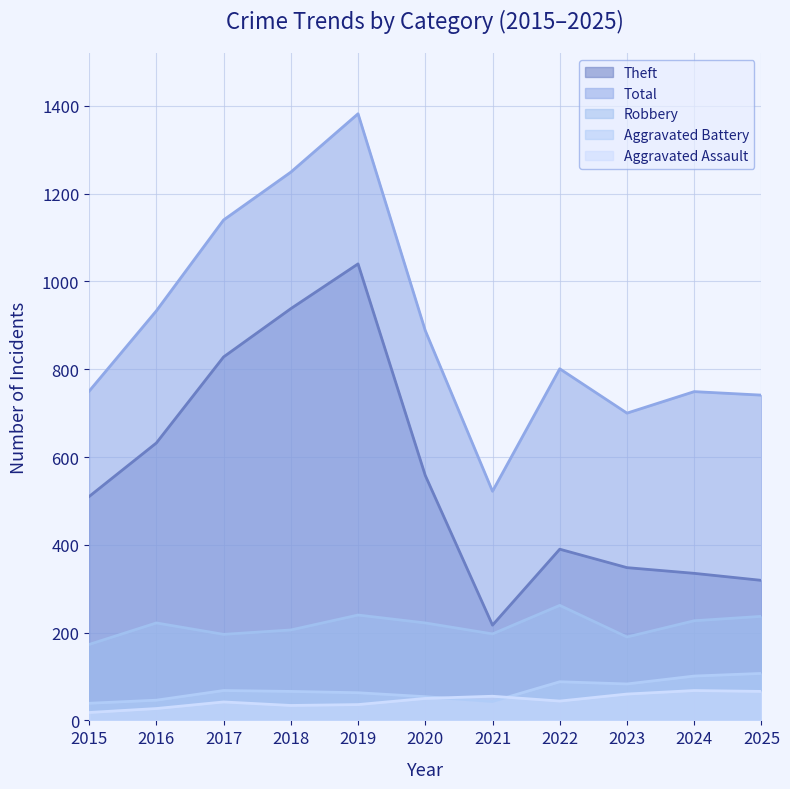

True or false: Aggravated Assault and Theft intersect in this chart.

False